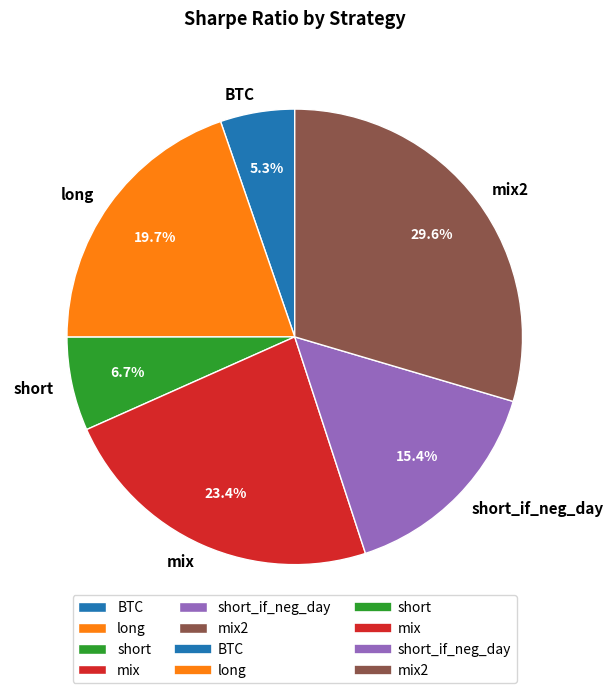

What portion of the pie excludes short?

93.3%